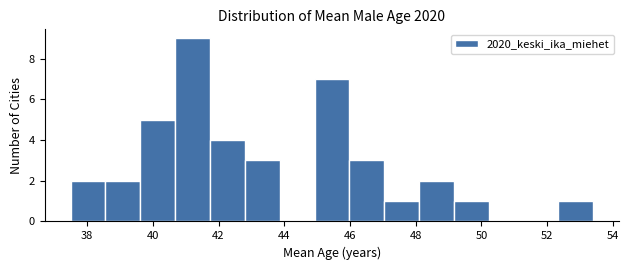

Reading left to right, list every bar in this chart as the range it spans on the x-axis followed by its height. Neither the bar edges nor the heights are printed on the chart, so give them approximately, as read against the axes.

37.50 to 38.56: 2
38.56 to 39.62: 2
39.62 to 40.68: 5
40.68 to 41.74: 9
41.74 to 42.80: 4
42.80 to 43.86: 3
43.86 to 44.92: 0
44.92 to 45.98: 7
45.98 to 47.04: 3
47.04 to 48.10: 1
48.10 to 49.16: 2
49.16 to 50.22: 1
50.22 to 51.28: 0
51.28 to 52.34: 0
52.34 to 53.40: 1